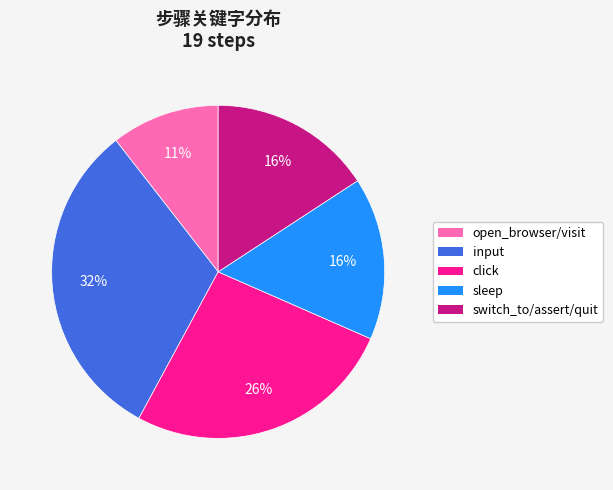

What is the ratio of the value at input to the value at click?

1.2